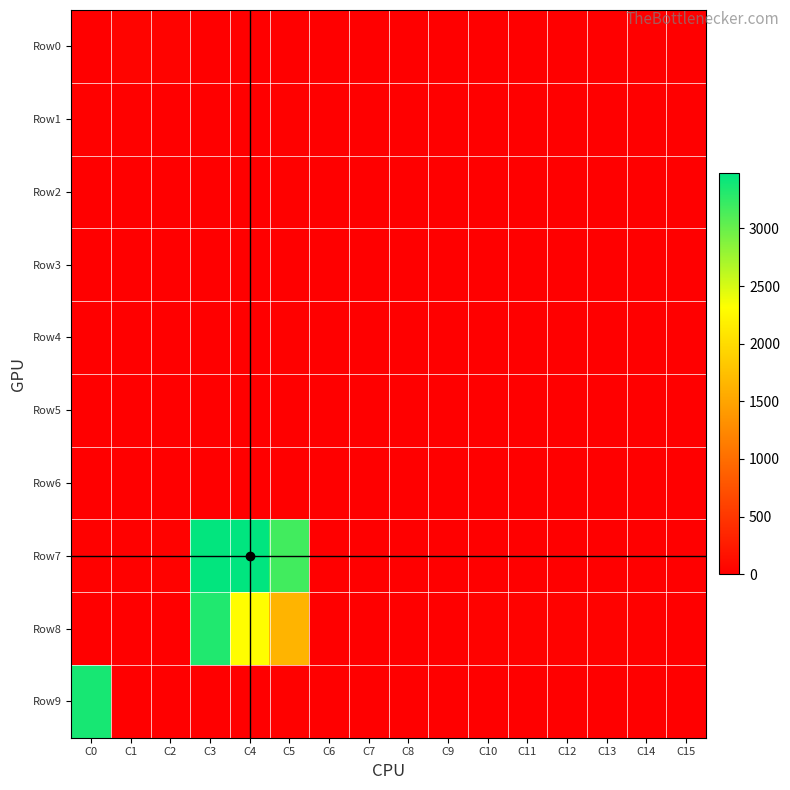

Which series has the largest range (max minus min)?

Row7